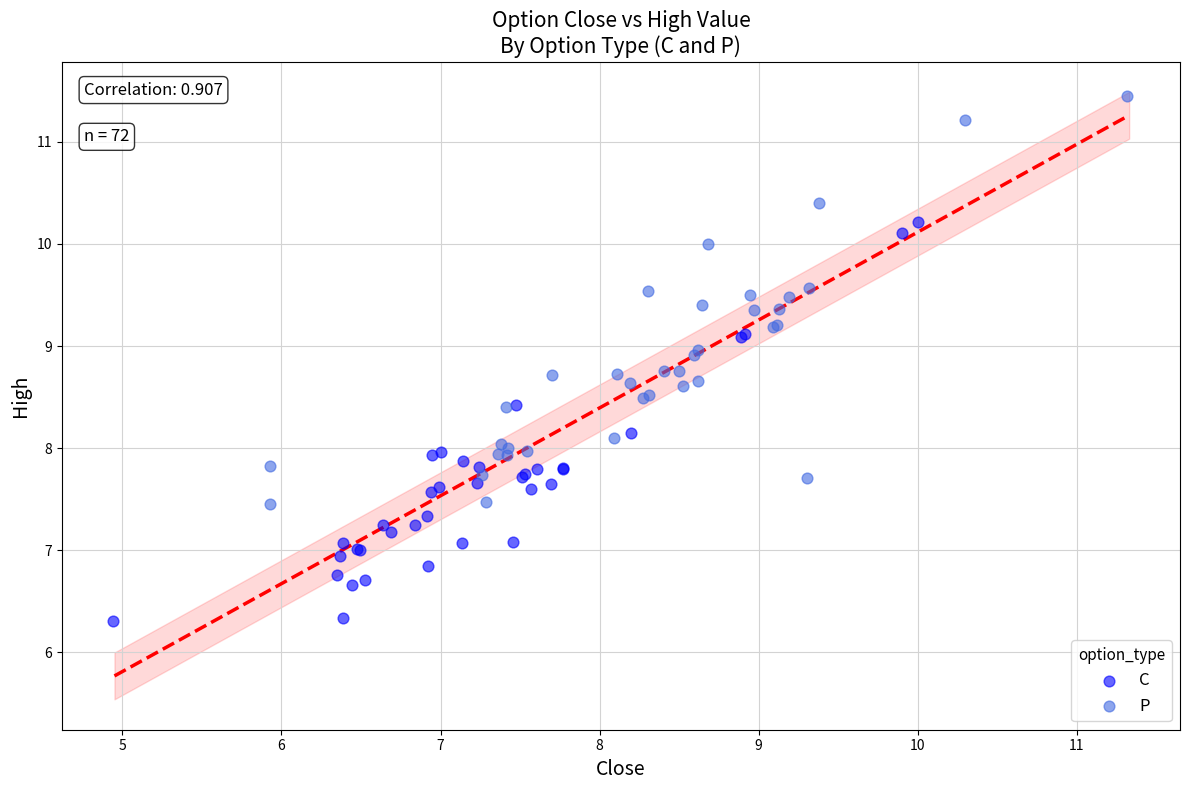

Which series reaches the maximum Y coordinate?

P